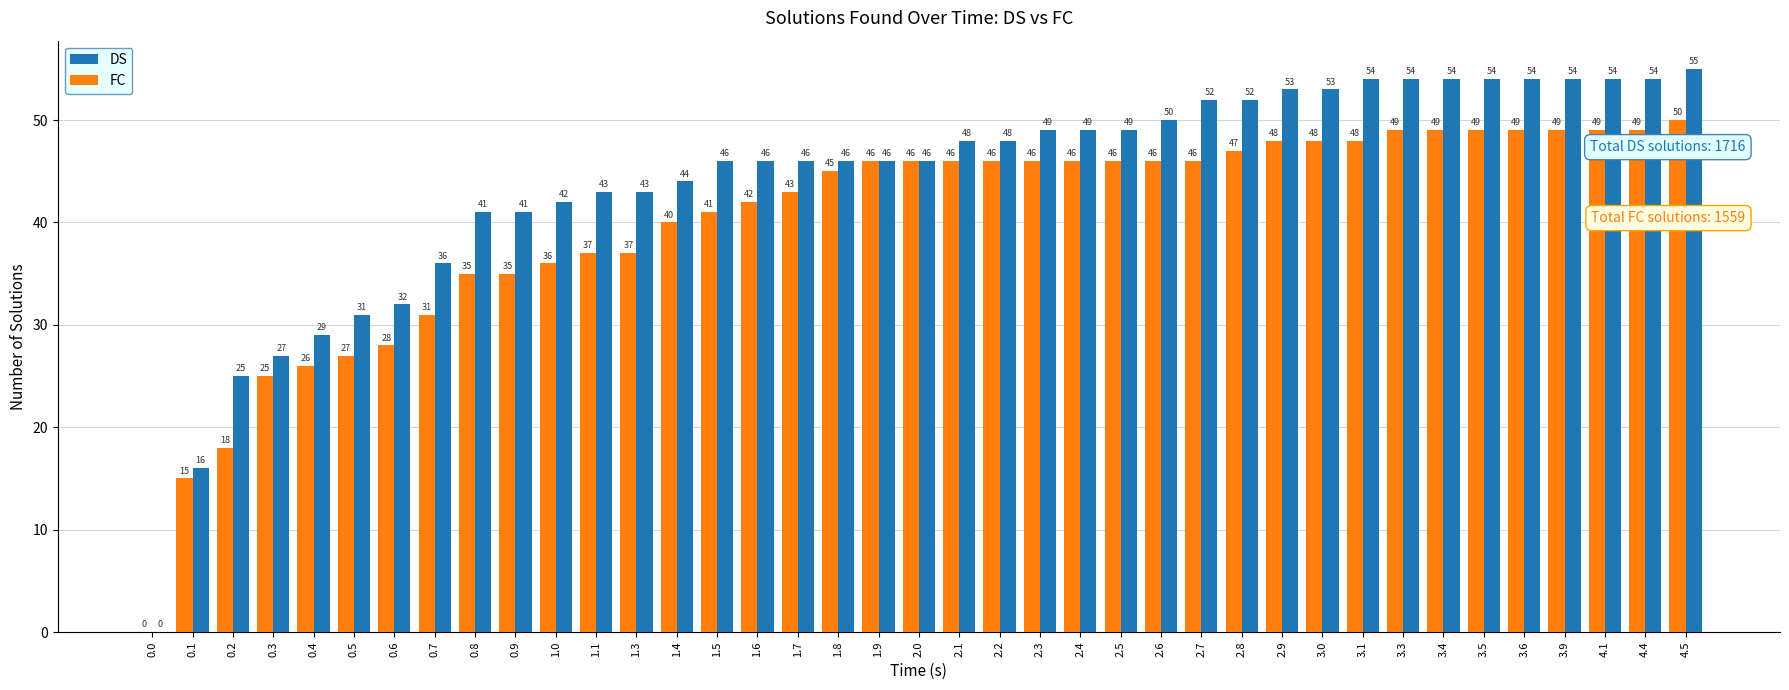

Count the number of categories in the chart.

39